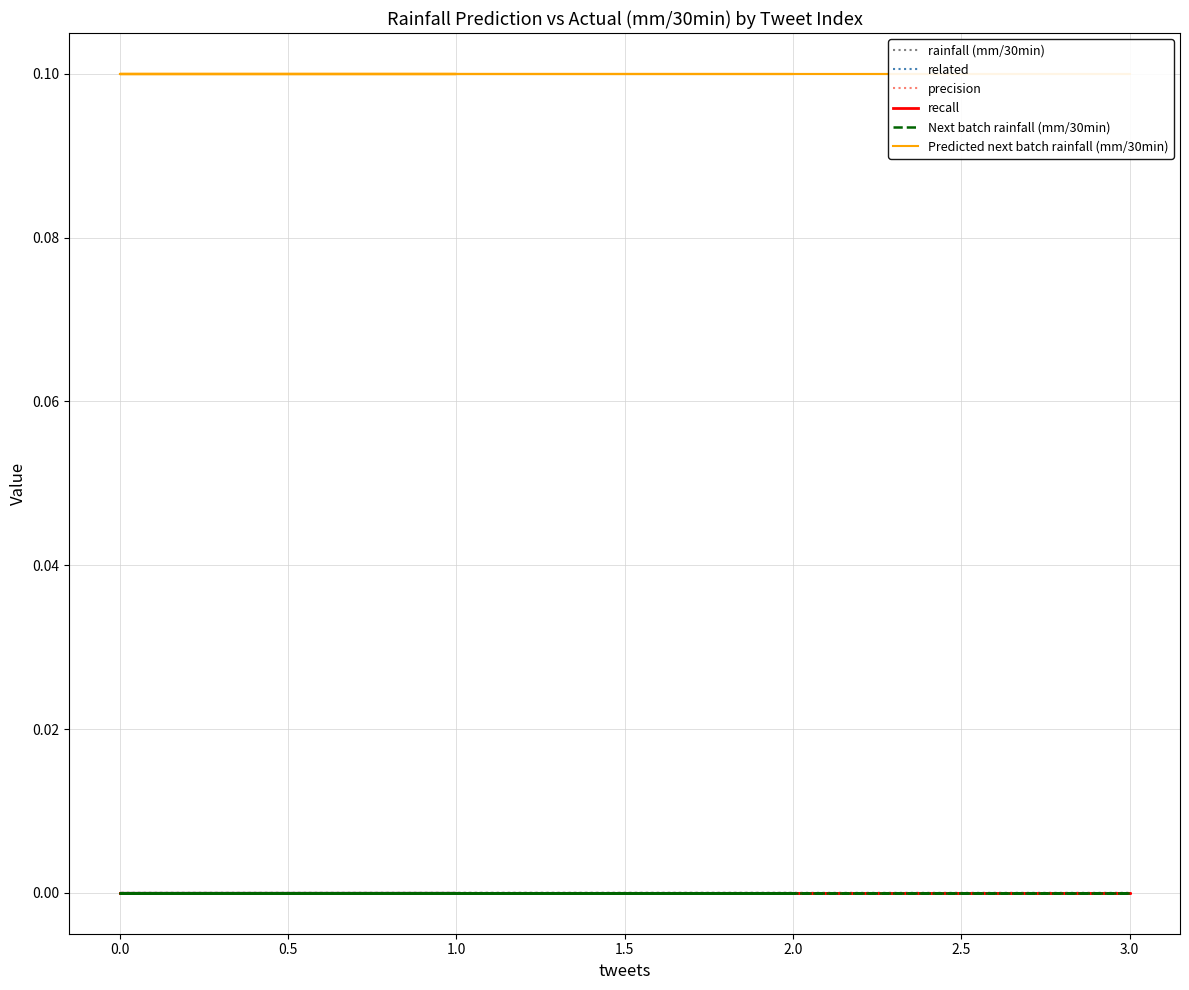

Which series has the largest range (max minus min)?

rainfall (mm/30min)